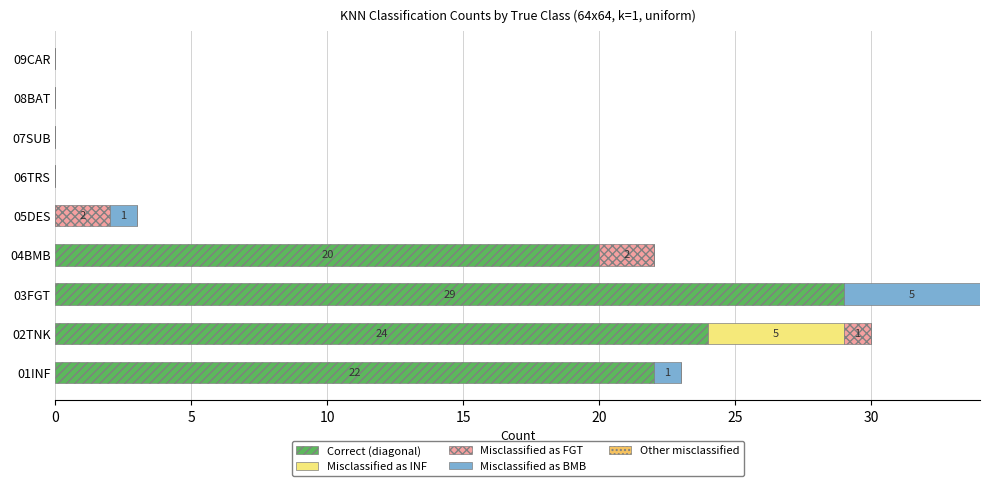

What is the highest value of the Correct (diagonal) series?

29